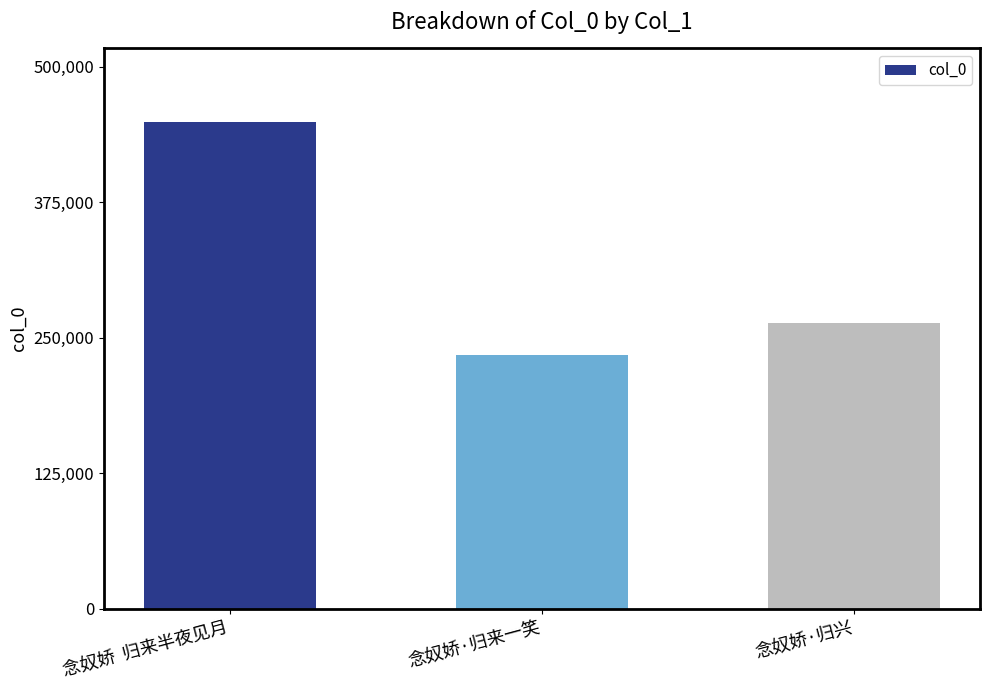

At which label is the value closest to 341700?

念奴娇·归兴